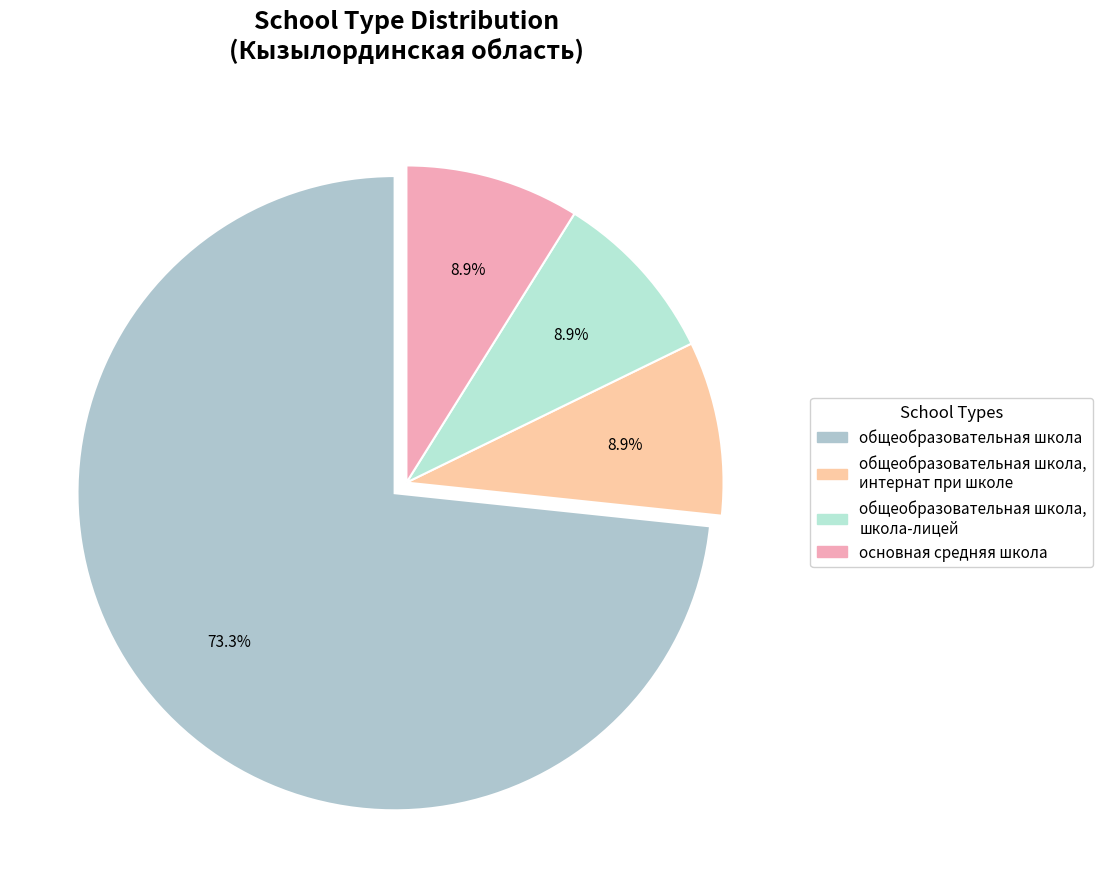

Count the number of slices in the pie.

4